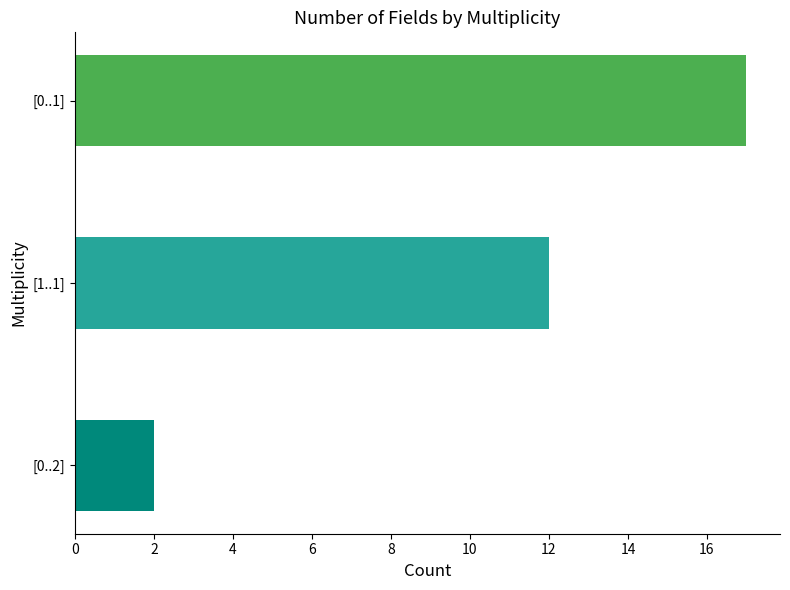

How many series are shown in this chart?

1